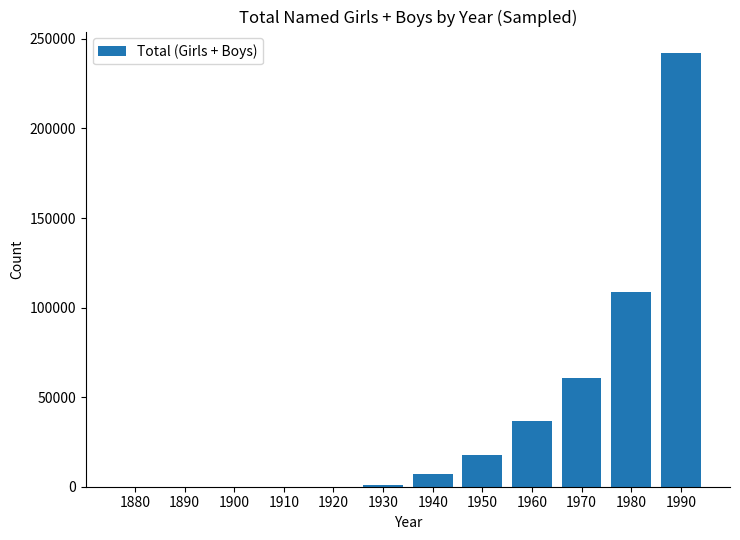

What is the maximum value shown in the chart?

242000